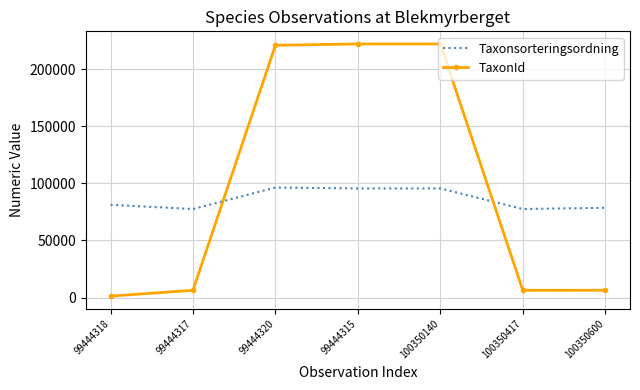

Which series has the widest spread of values?

TaxonId